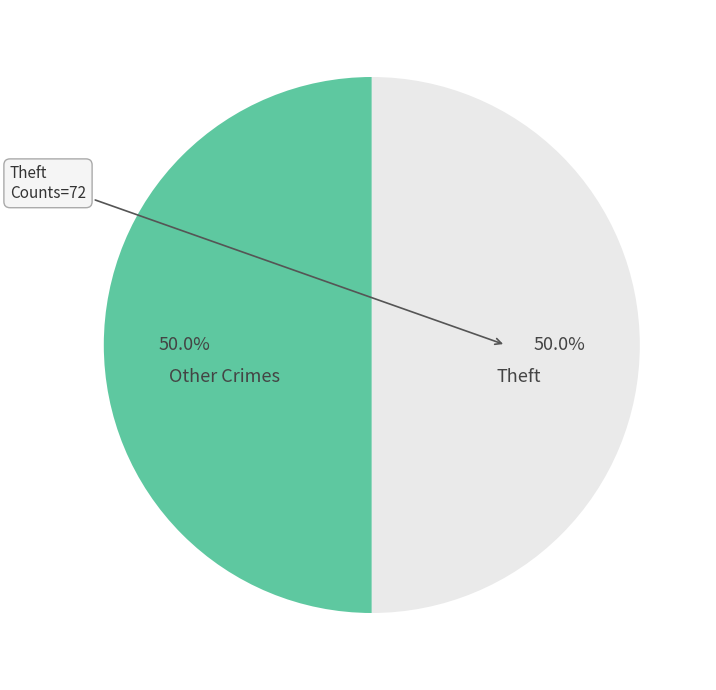

To the nearest percent, what is the difference between the largest and smallest slice percentages?

0%